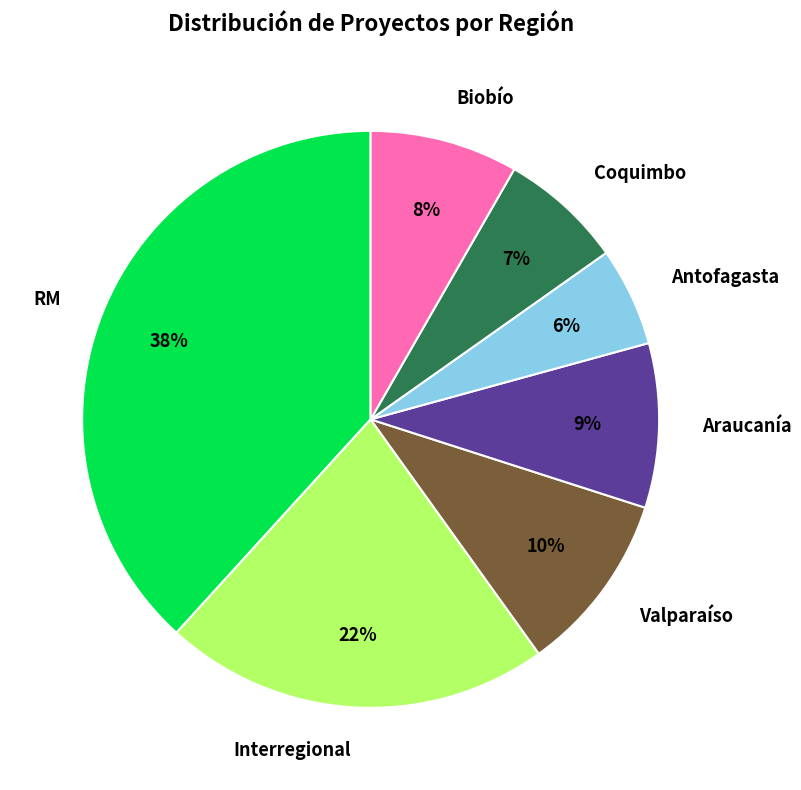

Rank the categories by value from highest to lowest.

RM, Interregional, Valparaíso, Araucanía, Biobío, Coquimbo, Antofagasta